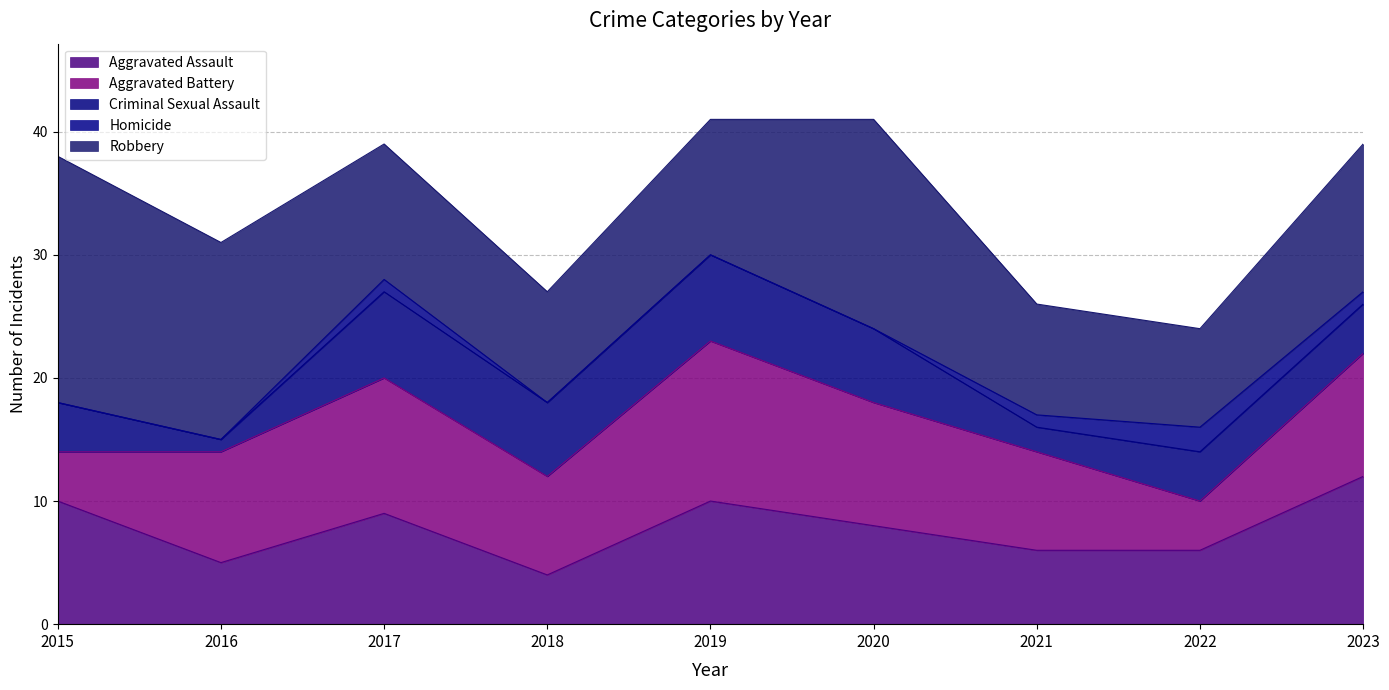

How many distinct data groups are displayed?

5